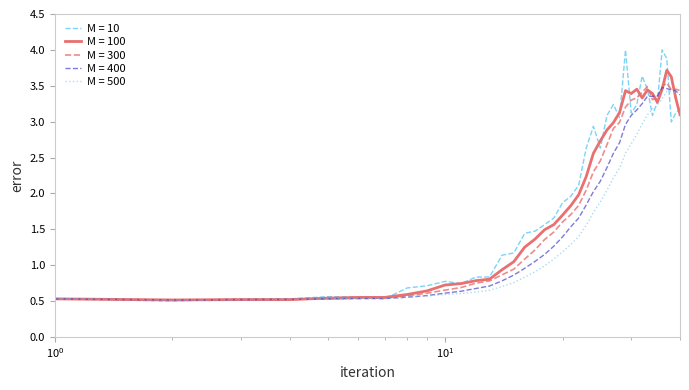

What is the lowest value of the M = 500 series?

0.5